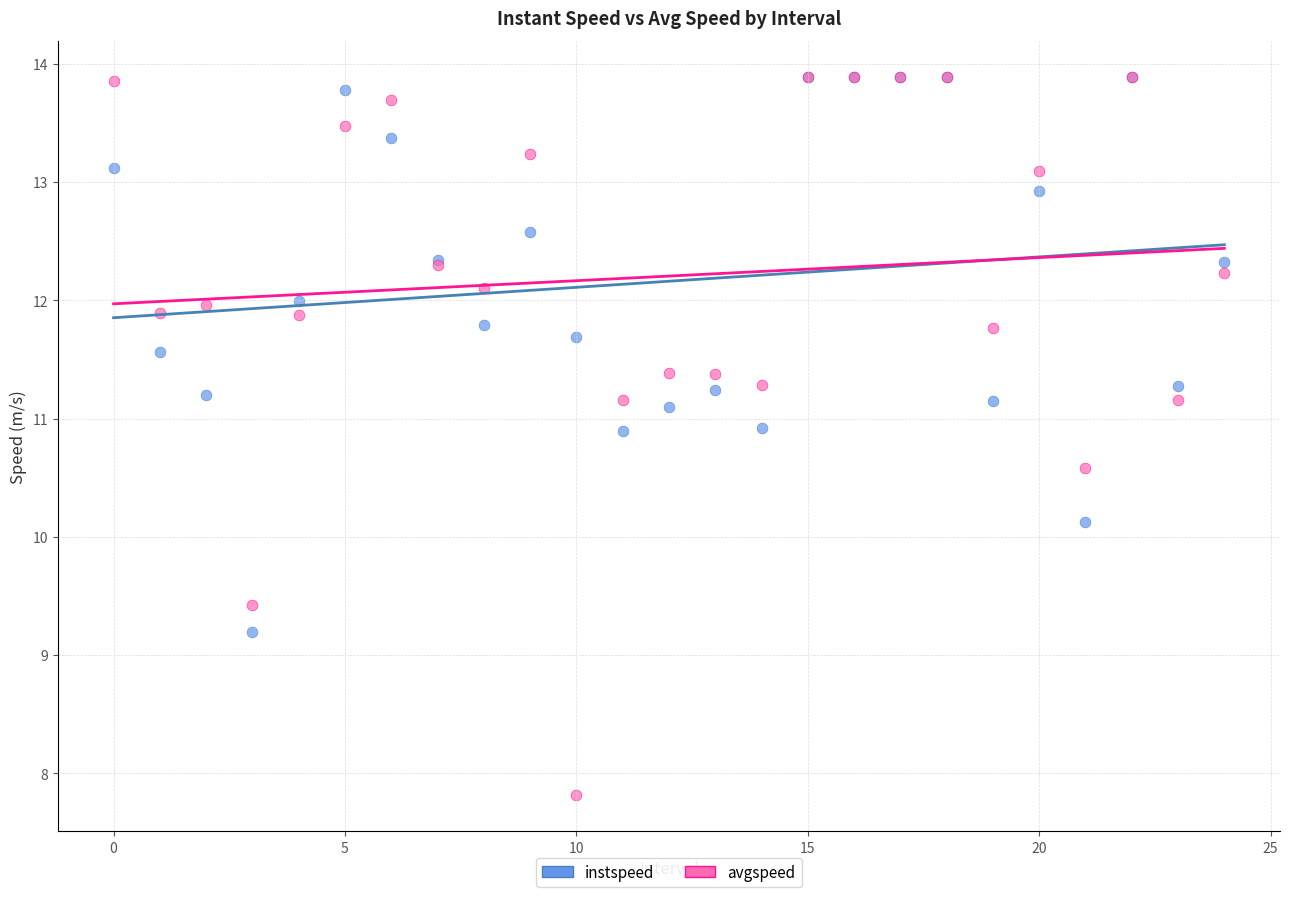

Across all series, what Y value is closest to 10?

10.1